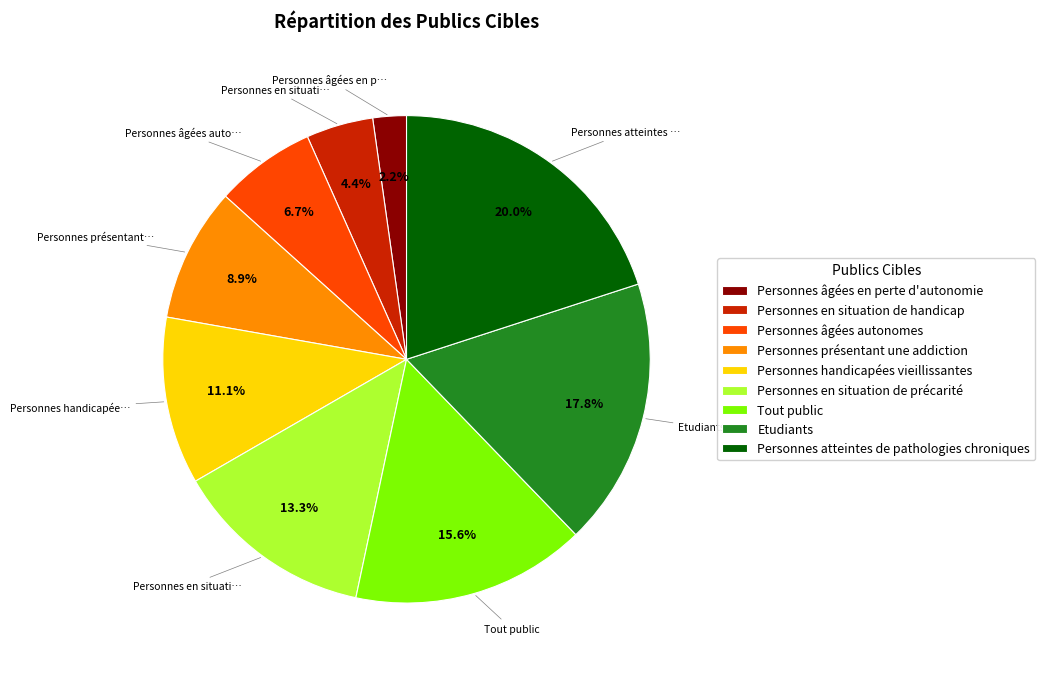

True or false: Etudiants accounts for 26% of the total.

False